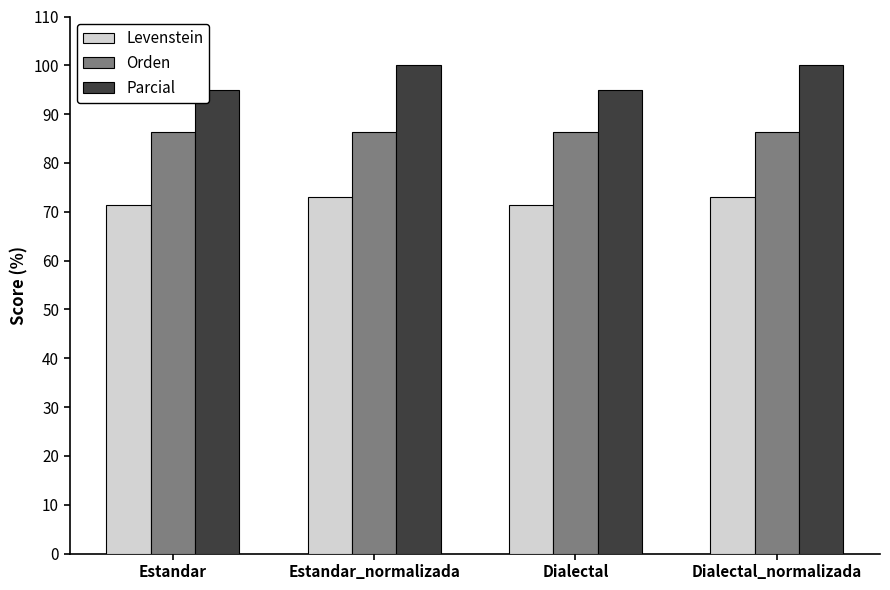

Does the chart contain any negative values?

No